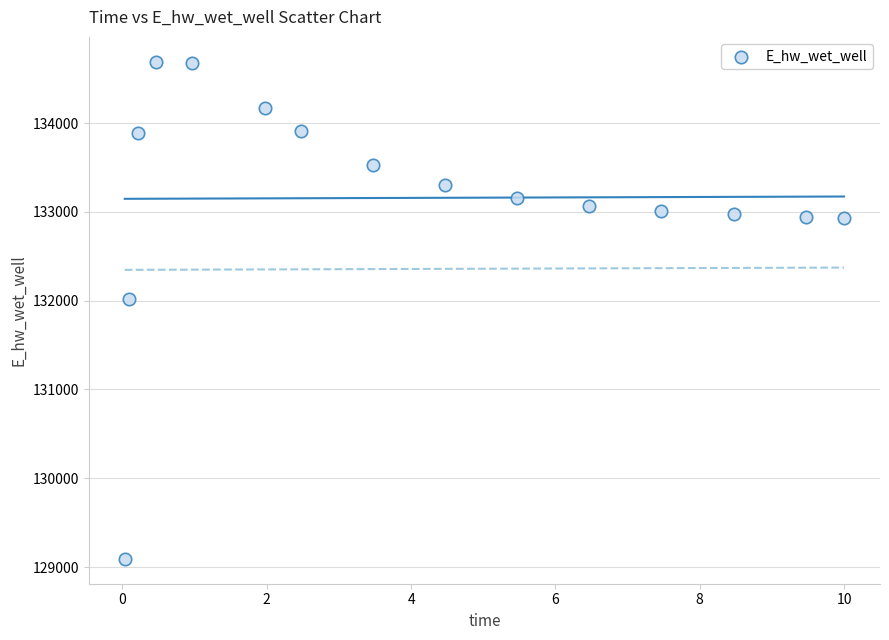

What Y value in the scatter plot is closest to 131891?

132013.3